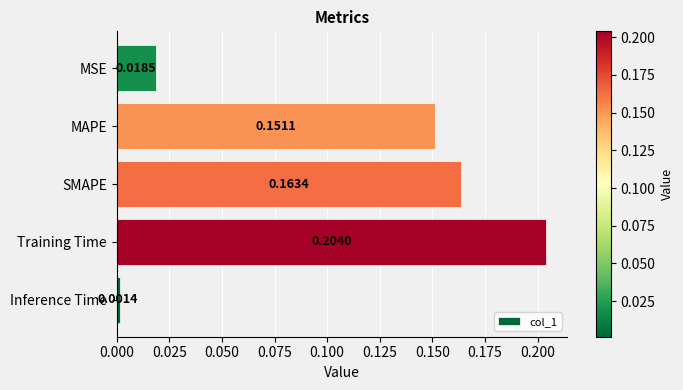

At which label is the value closest to 0?

Inference Time